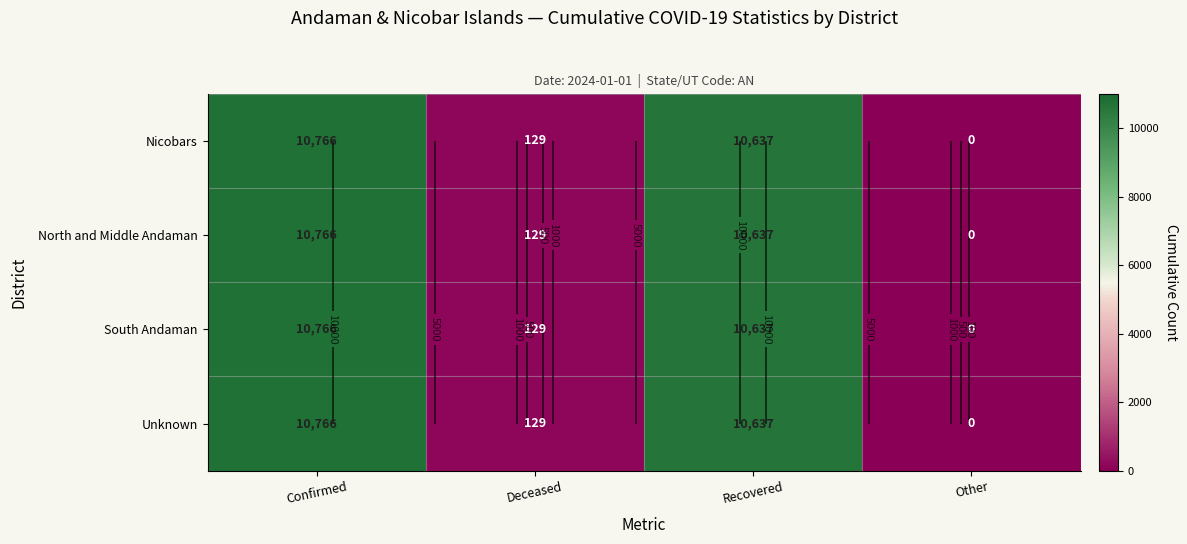

What is the difference between the maximum and second lowest values in the Nicobars series?

10637